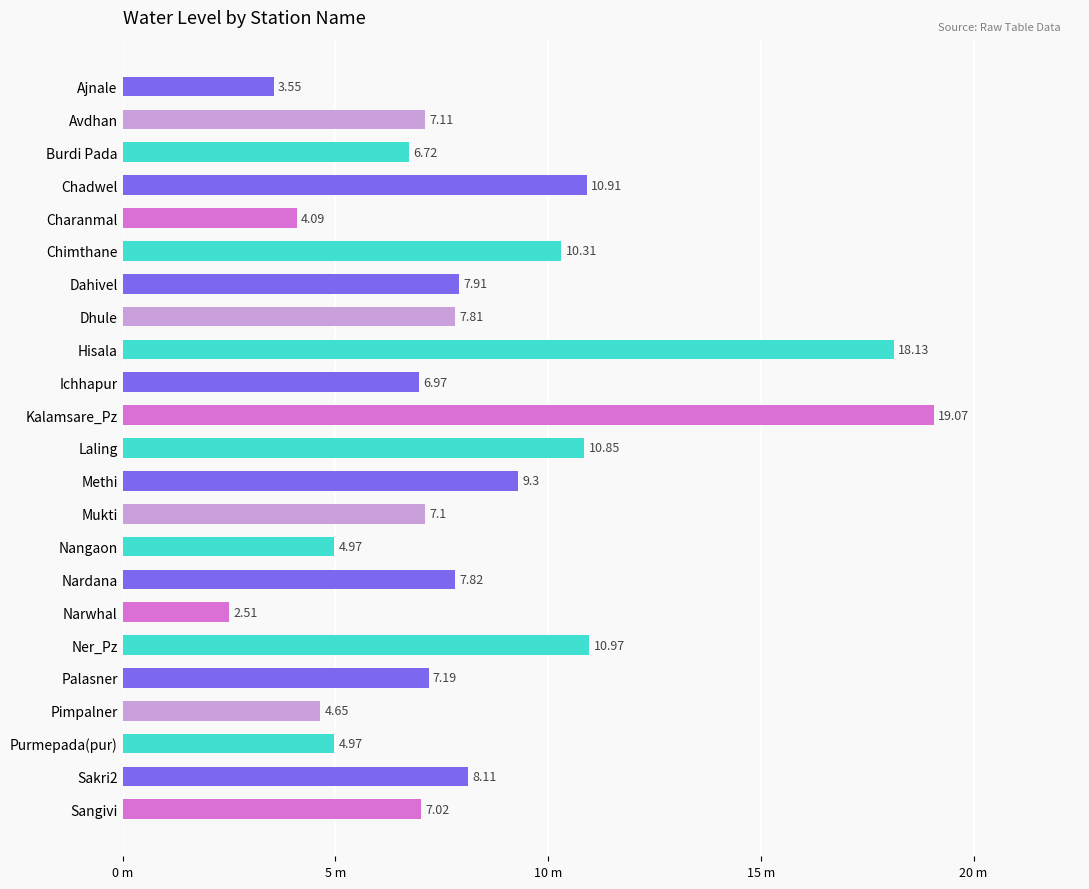

At which label is the value closest to 10?

Chimthane